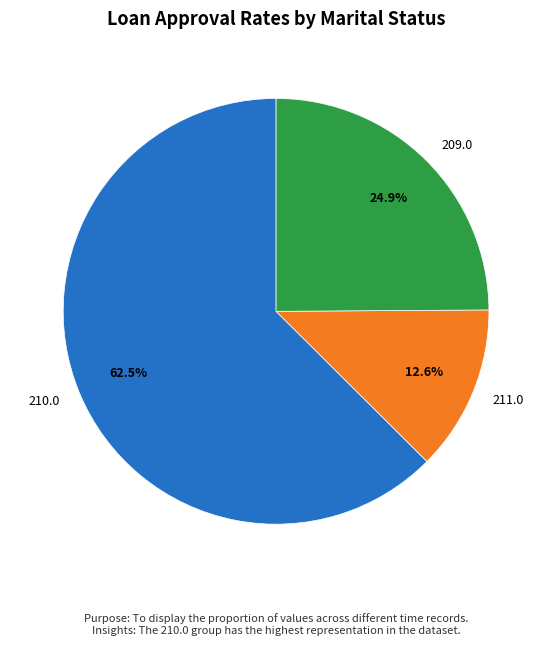

Which has a higher value, 210.0 or 211.0?

210.0